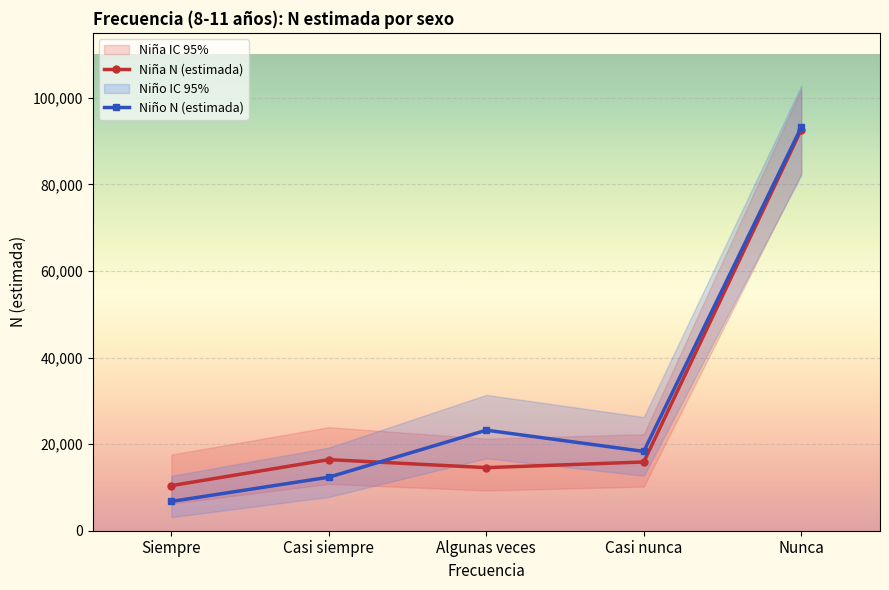

At which label does Niño N (estimada) reach its minimum?

Siempre